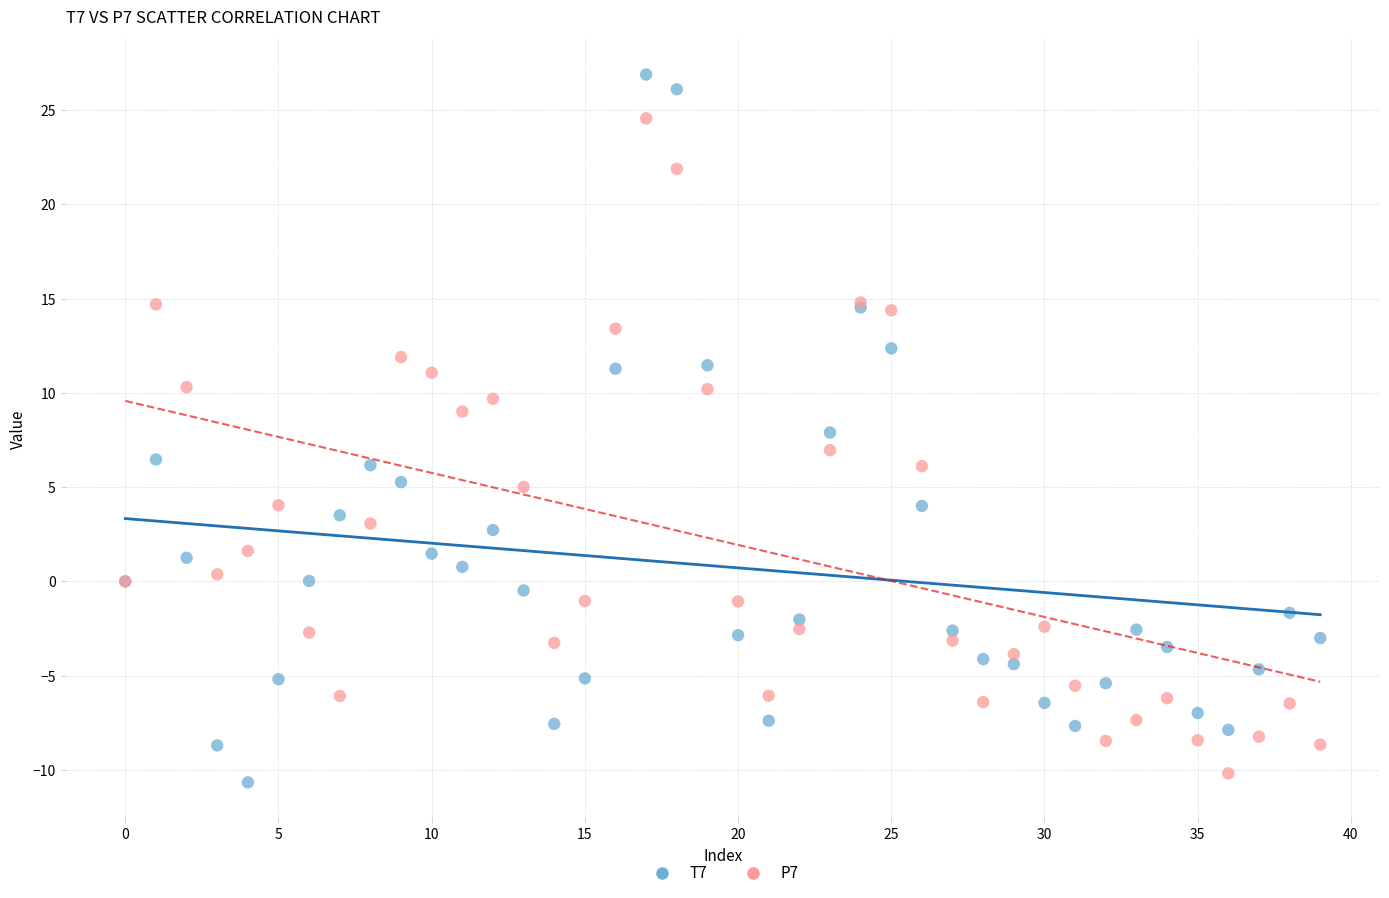

Which series reaches the maximum Y coordinate?

T7